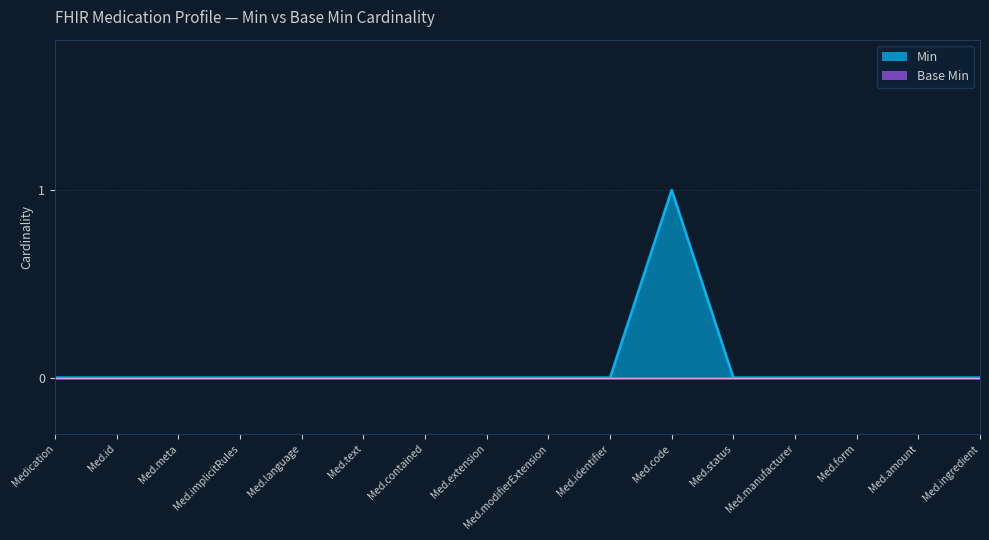

Is it true that the value at Med.amount is 0?

True